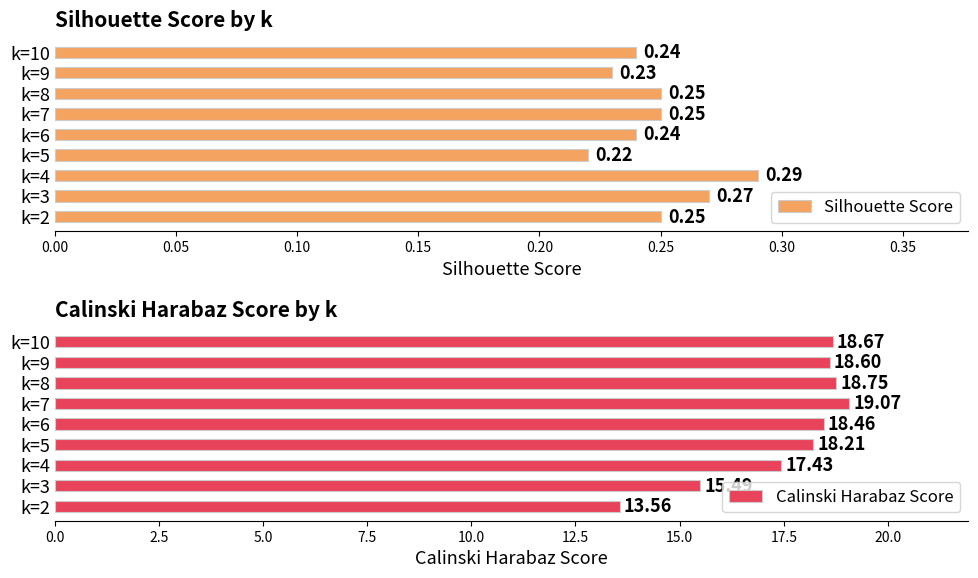

List the series in order of their peak value, lowest first.

Silhouette Score, Calinski Harabaz Score